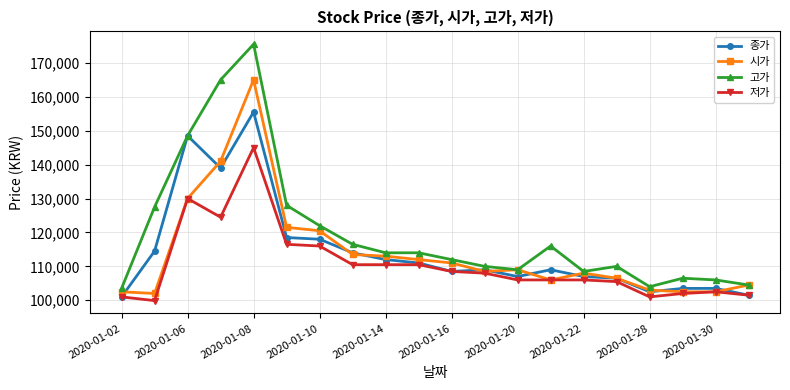

What is the value of the 종가 point at the 6th from the left?

118500